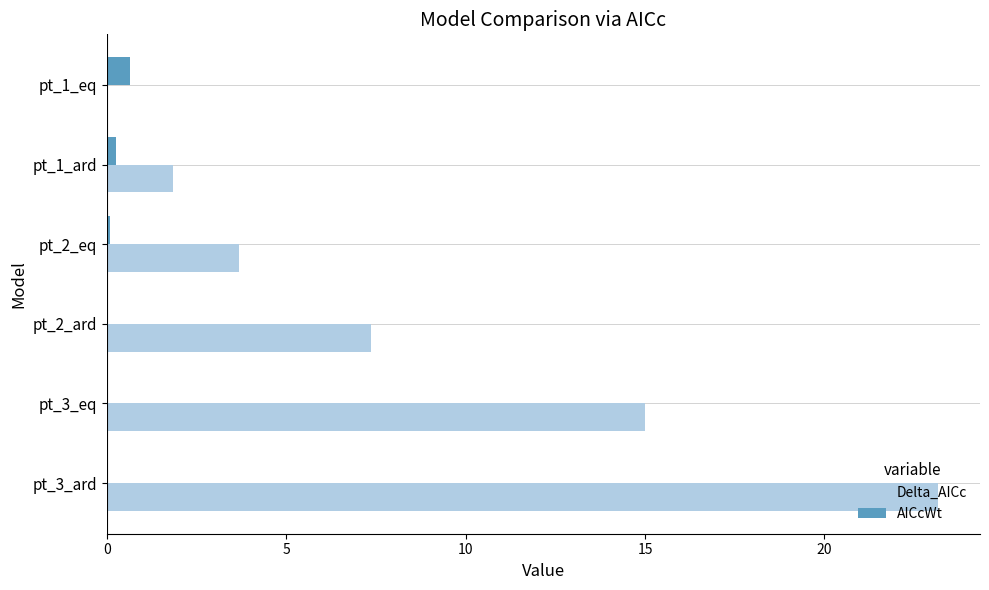

What is the sum of all AICcWt values?

1.0